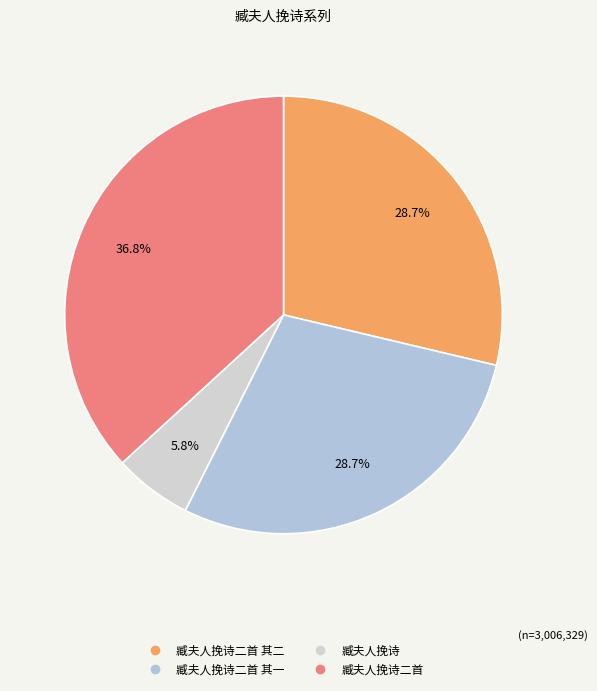

Count the number of slices in the pie.

4